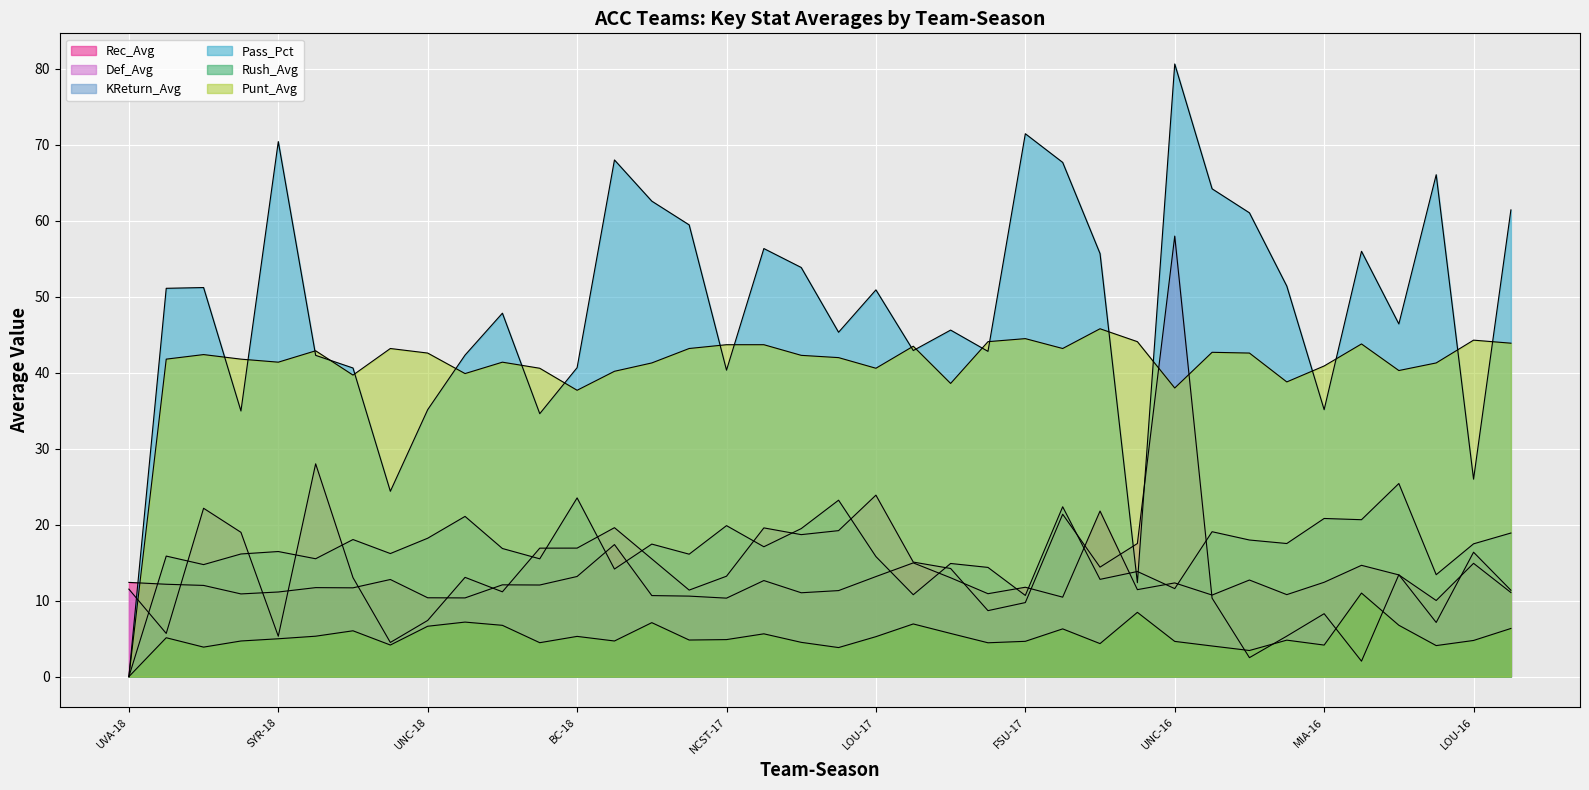

How many values in the Def_Avg series exceed 13?

22